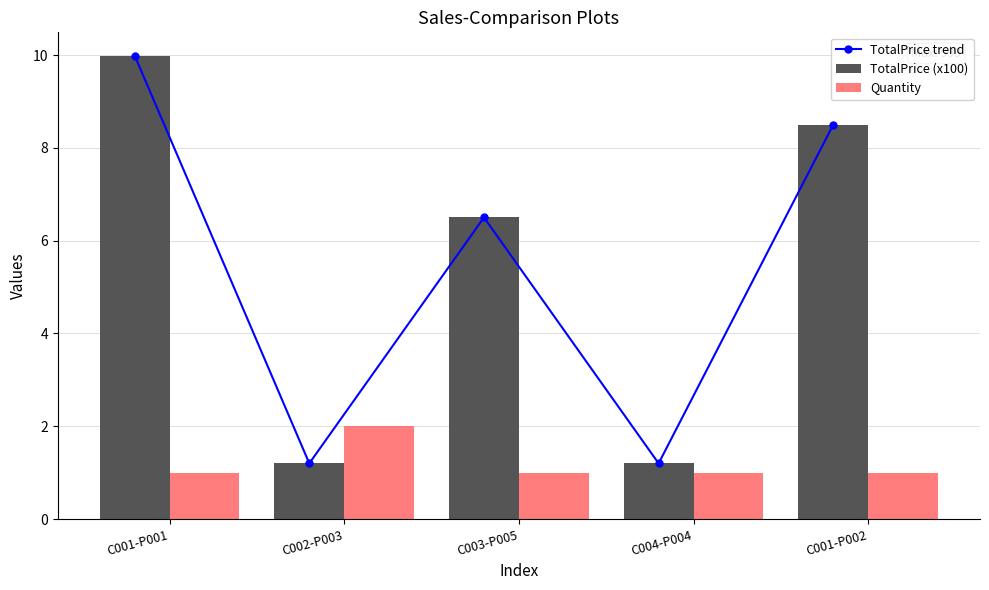

What position from the right is C001-P002?

1